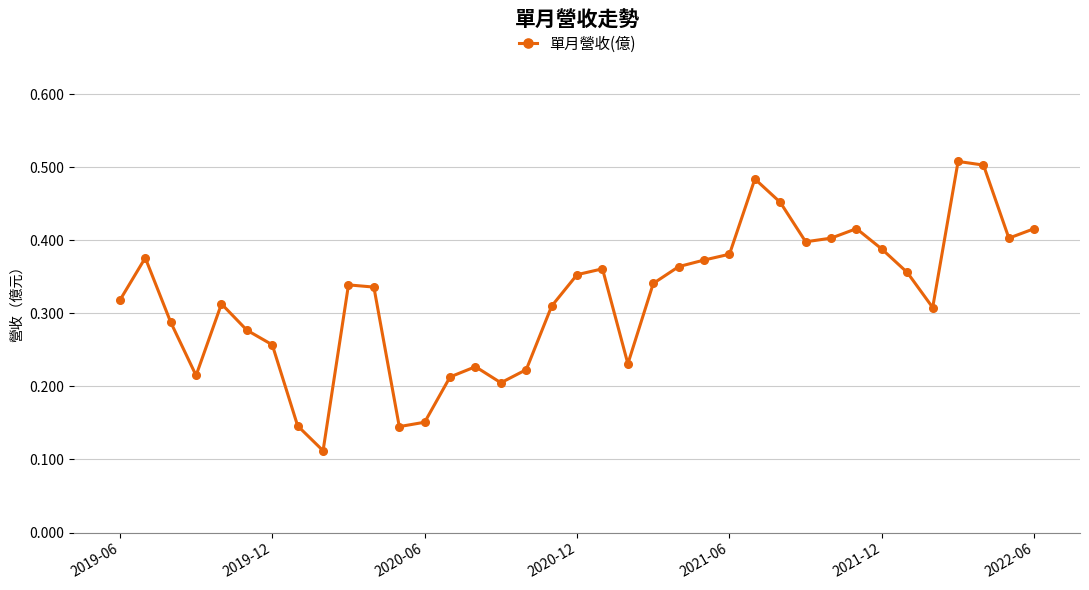

Is this an area chart (filled region under the line)?

No